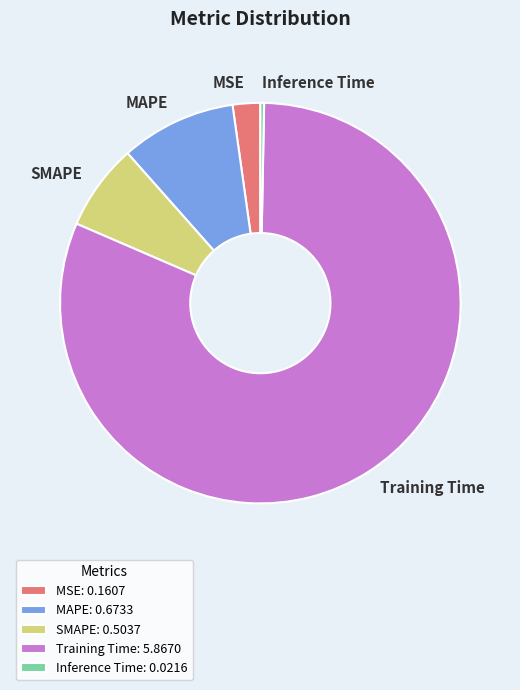

Which slice represents more than half of the pie?

Training Time